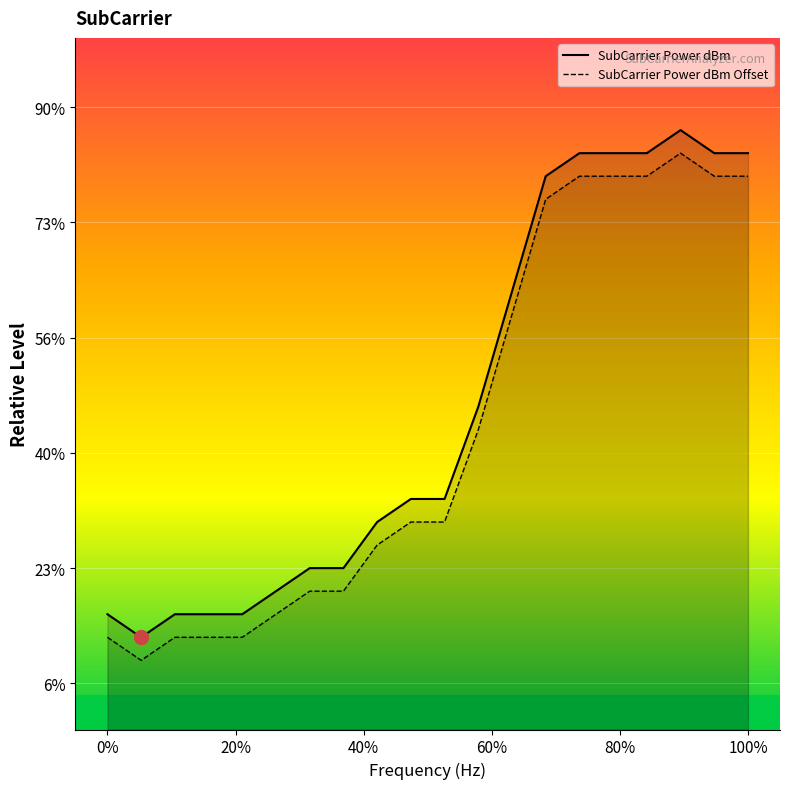

True or false: SubCarrier Power dBm and SubCarrier Power dBm Offset intersect in this chart.

False